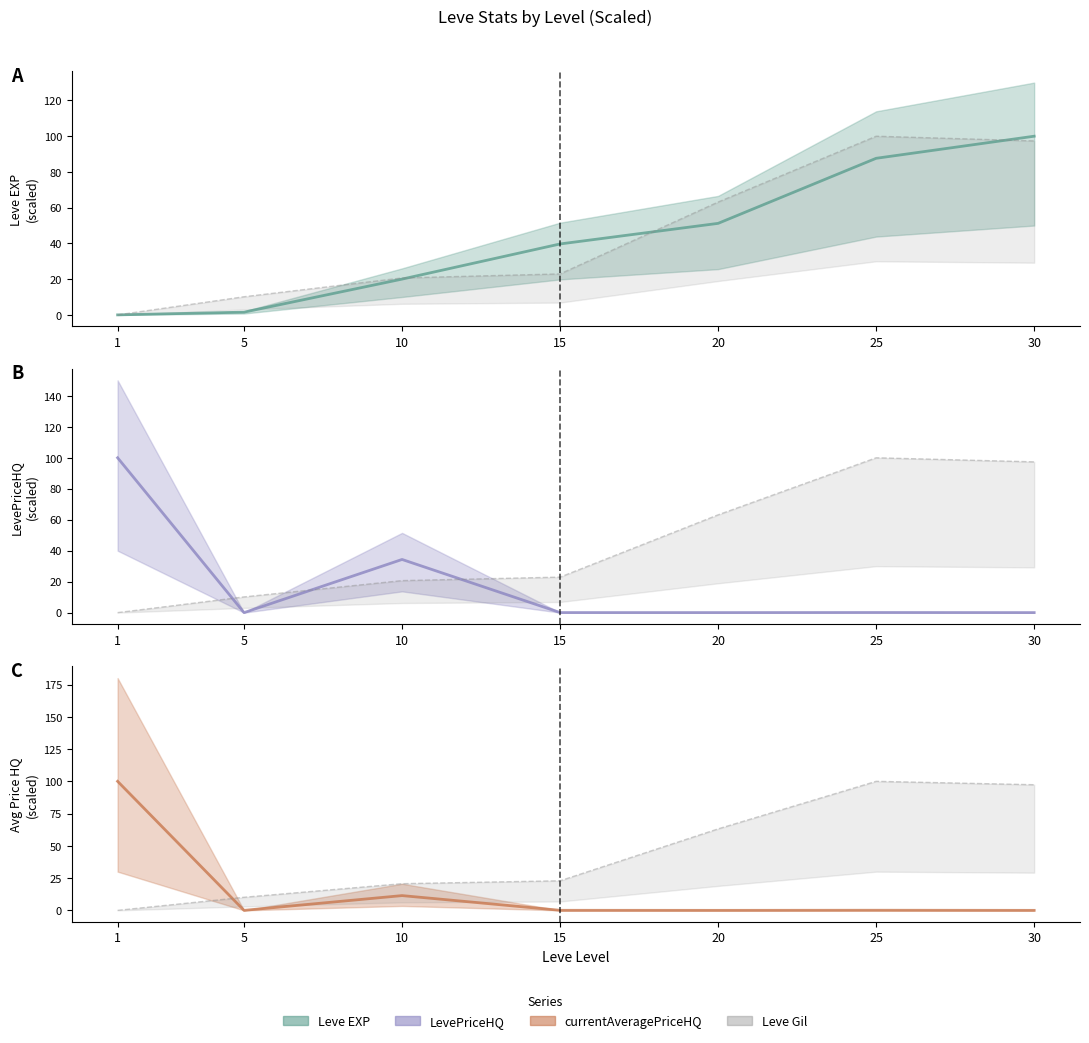

What is the spread (max minus min) of values at 25?

99.9